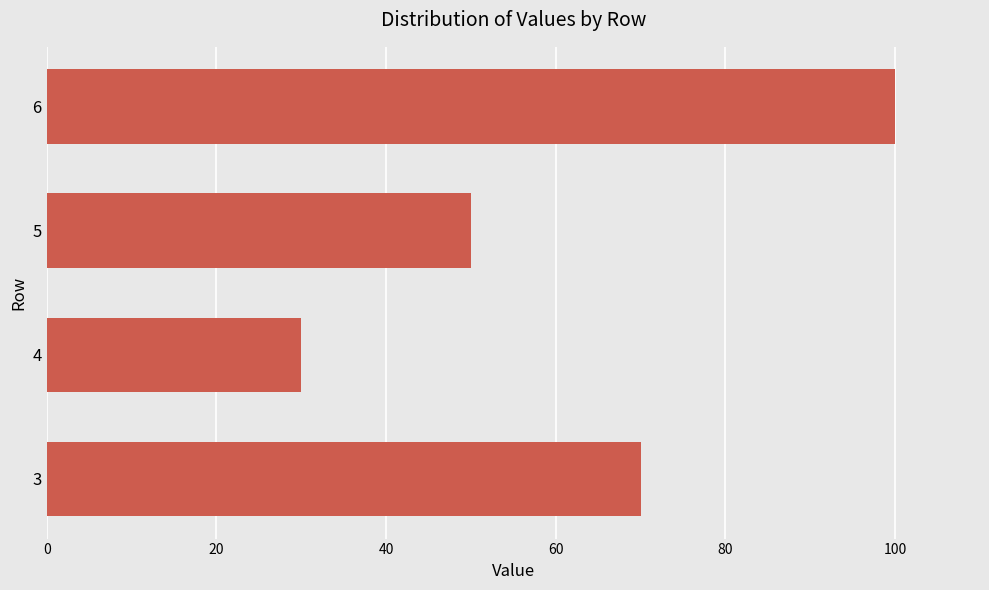

What is the difference between the maximum and minimum values?

70